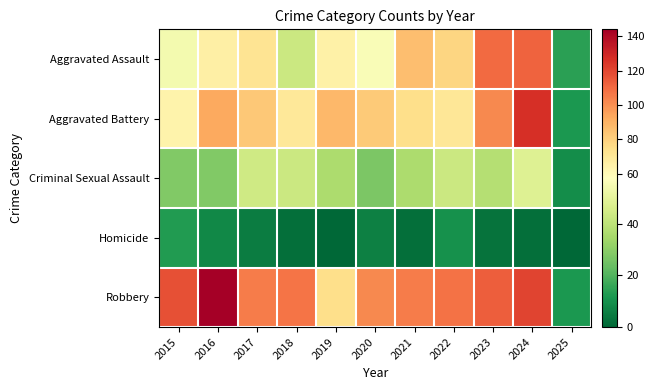

Which label corresponds to the largest value in the chart?

2016